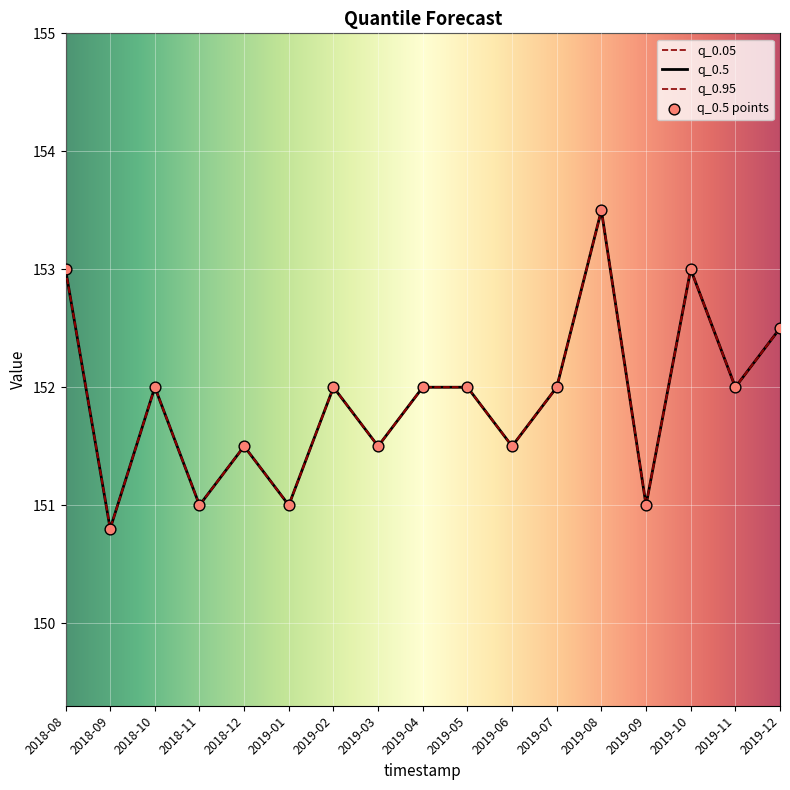

Which series reaches the maximum Y coordinate?

q_0.05